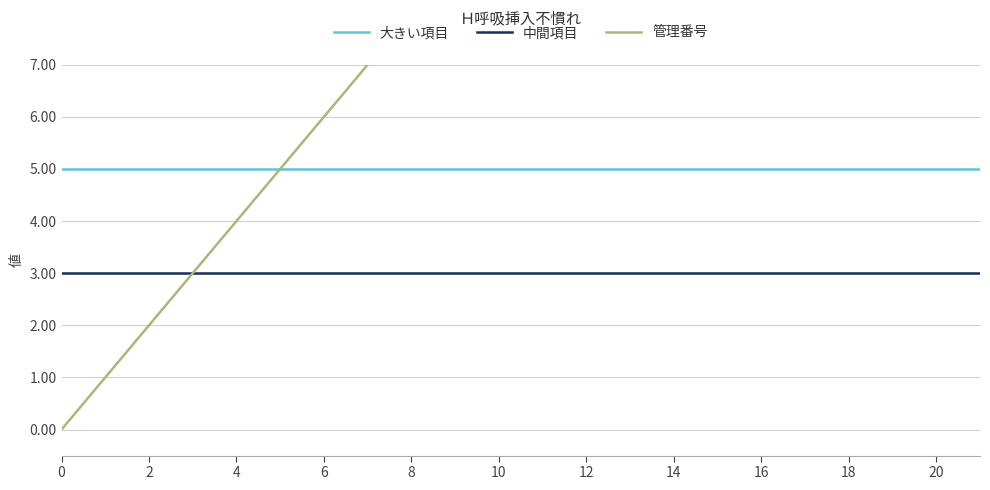

Between 16 and 12, which is larger?

16